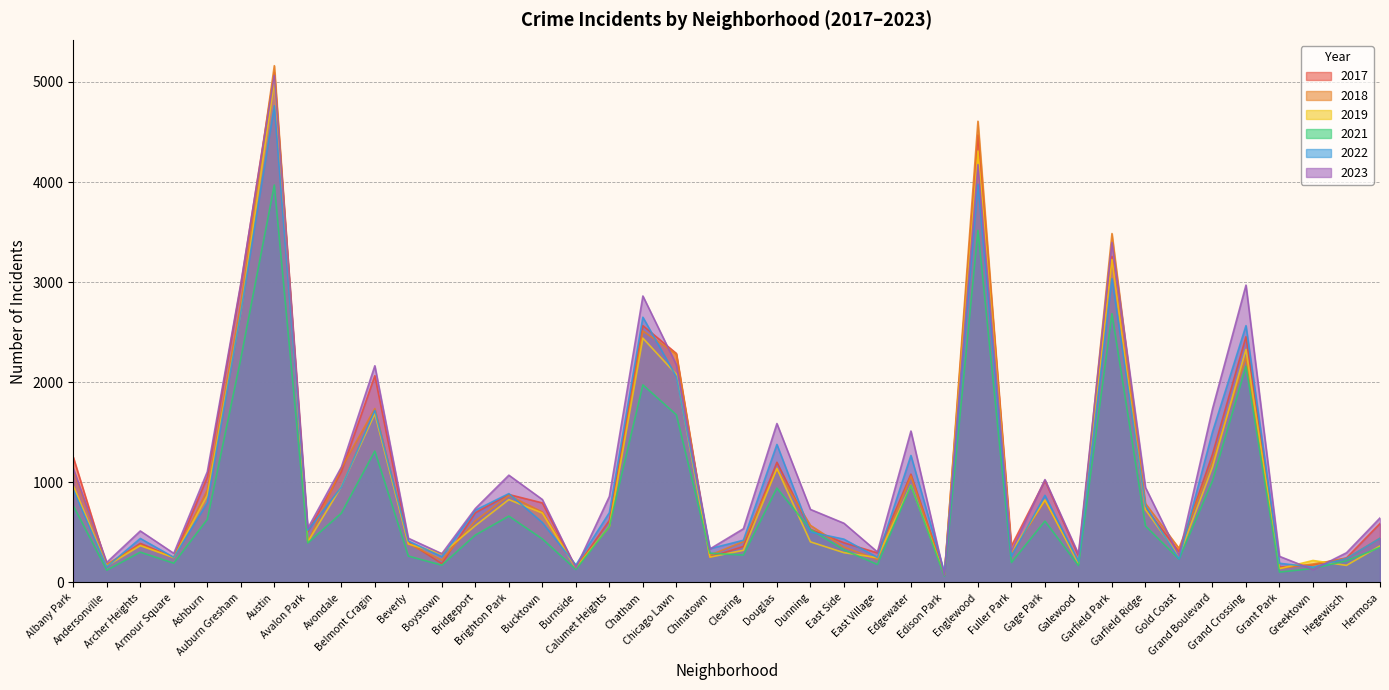

At Archer Heights, list the series in order from smallest to largest.

2021, 2019, 2018, 2017, 2022, 2023